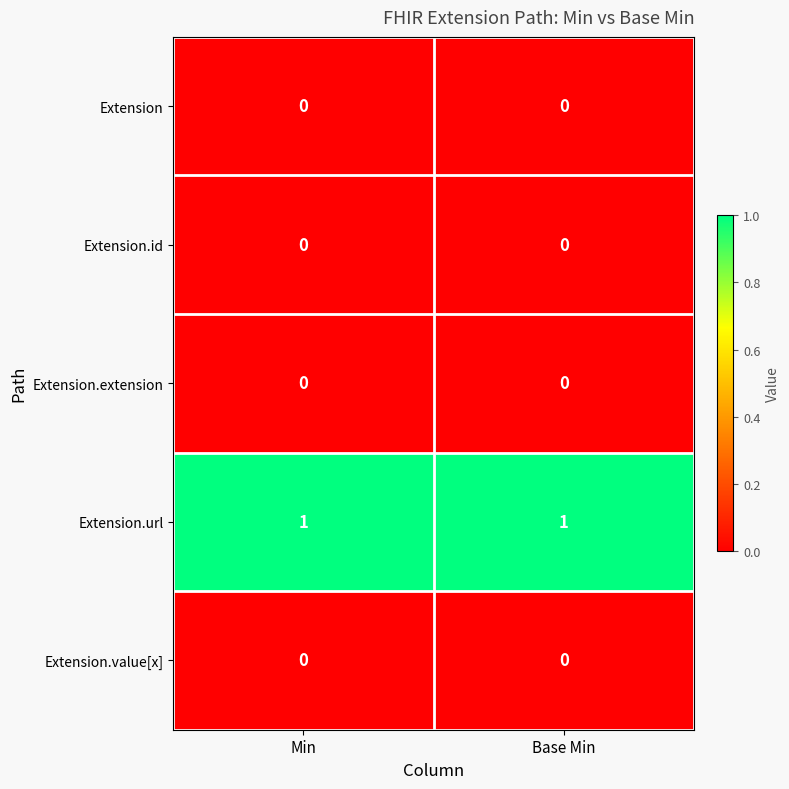

Reading left to right, what are all the values shown in this chart?

Extension: 0	0
Extension.id: 0	0
Extension.extension: 0	0
Extension.url: 1	1
Extension.value[x]: 0	0